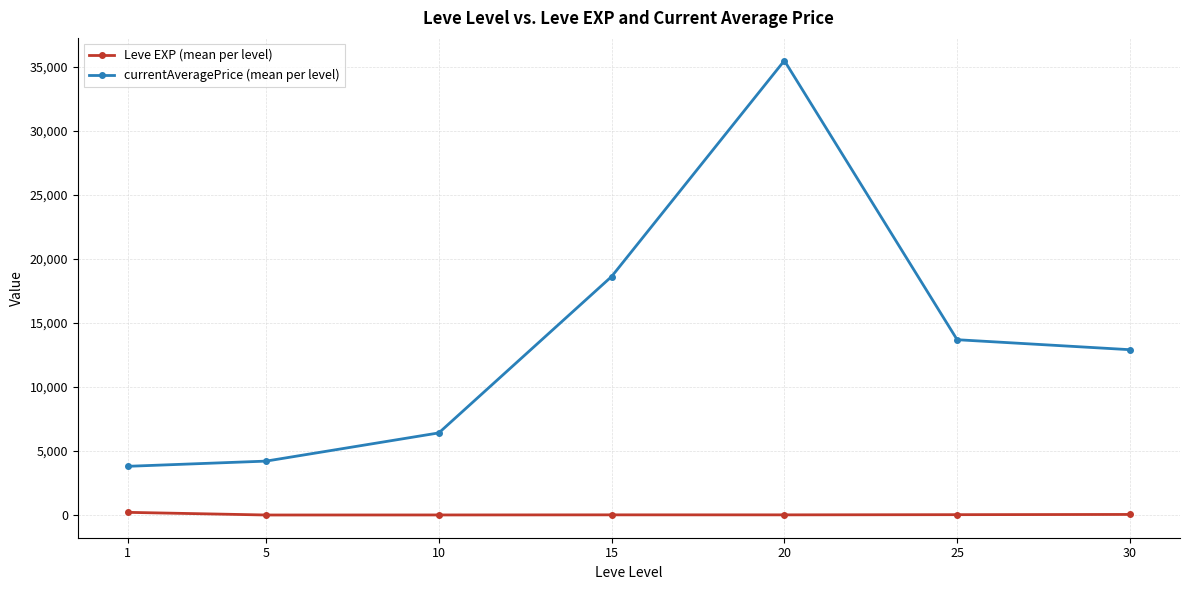

List the series in order of their peak value, highest first.

currentAveragePrice (mean per level), Leve EXP (mean per level)